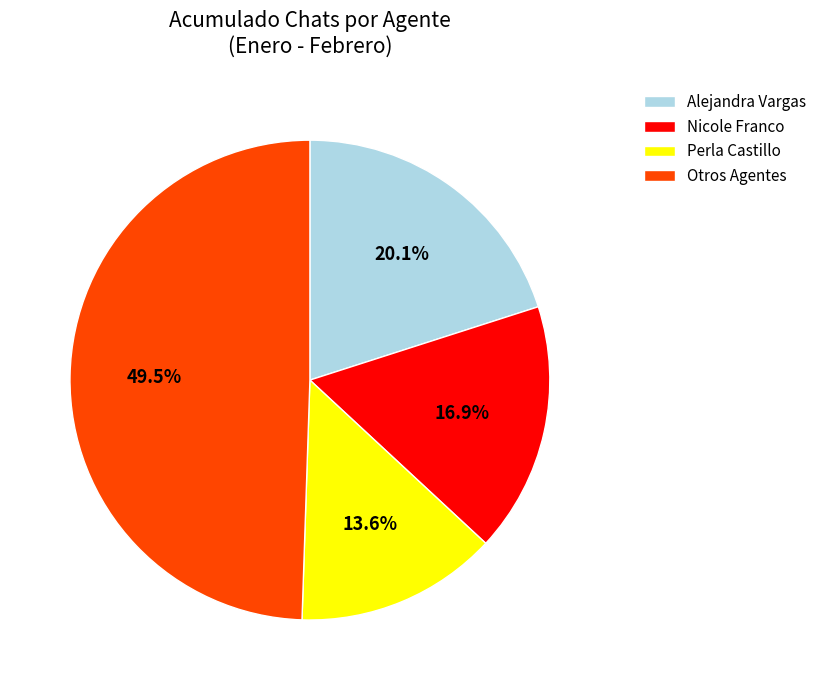

How many slices are in this pie chart?

4